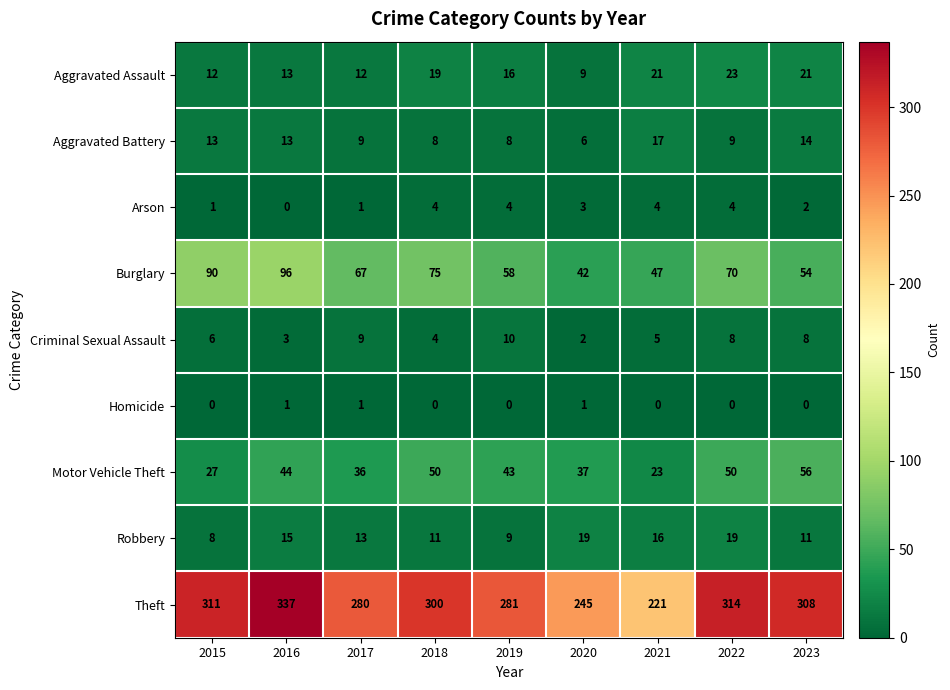

How many series are shown in this chart?

9